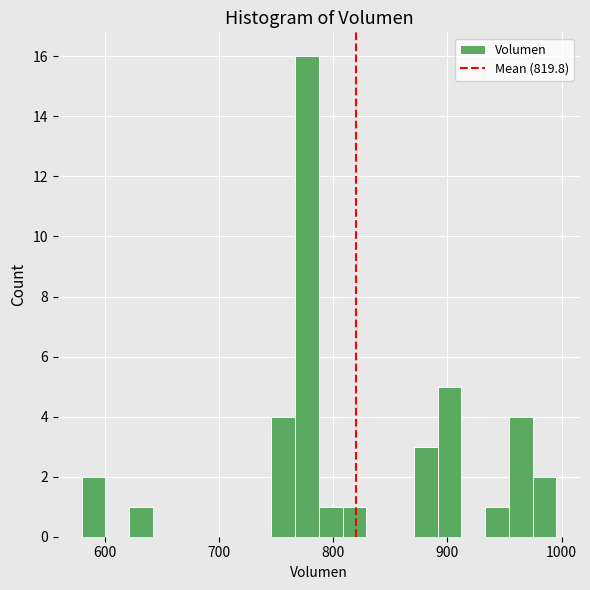

Read against the x-axis, roughly where is the centre of the tallest bar?

780